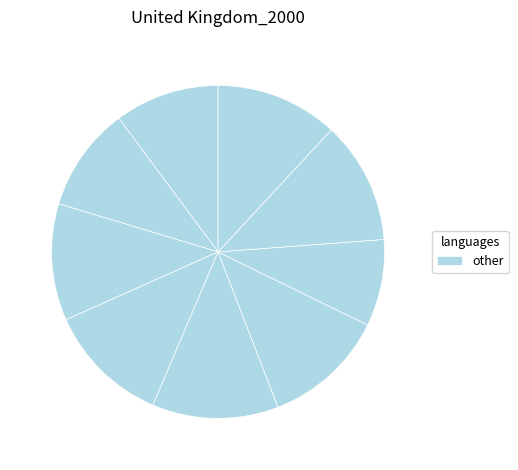

How many segments does this pie chart have?

9